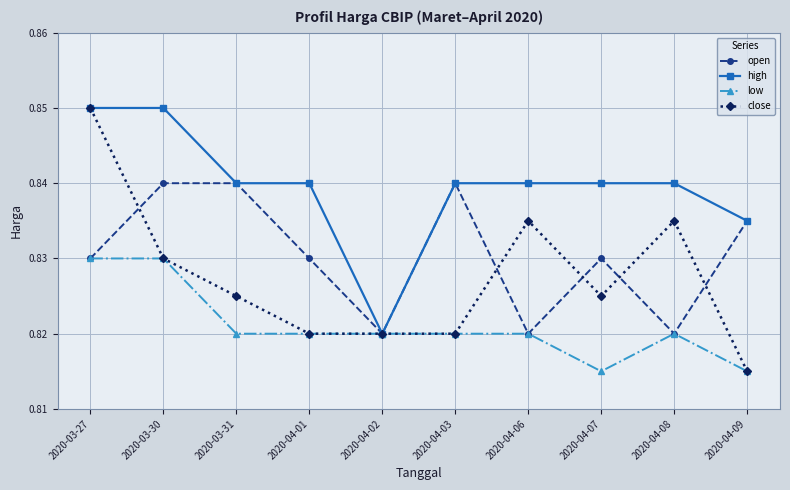

Which category has the highest value in the close series?

2020-03-27